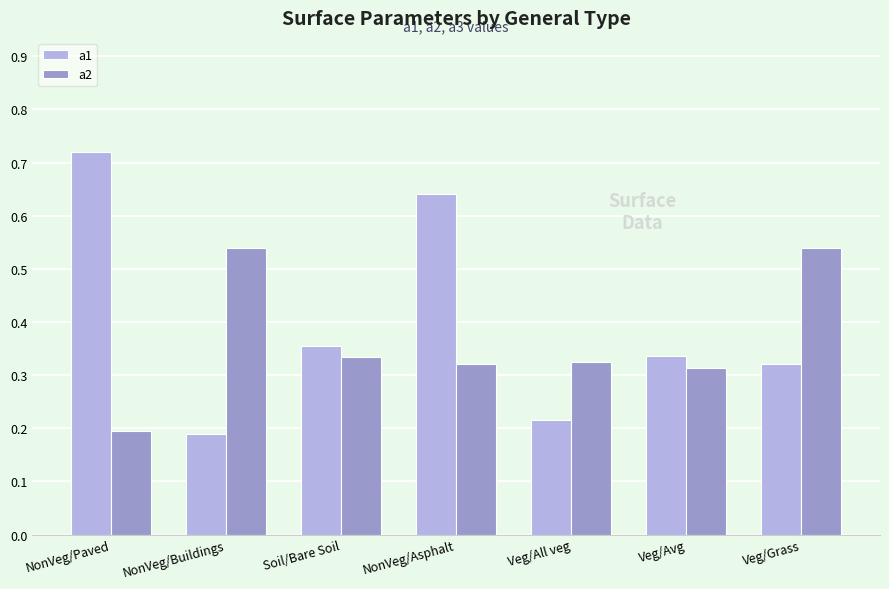

Count the a1 values in the range 0 to 1.

7